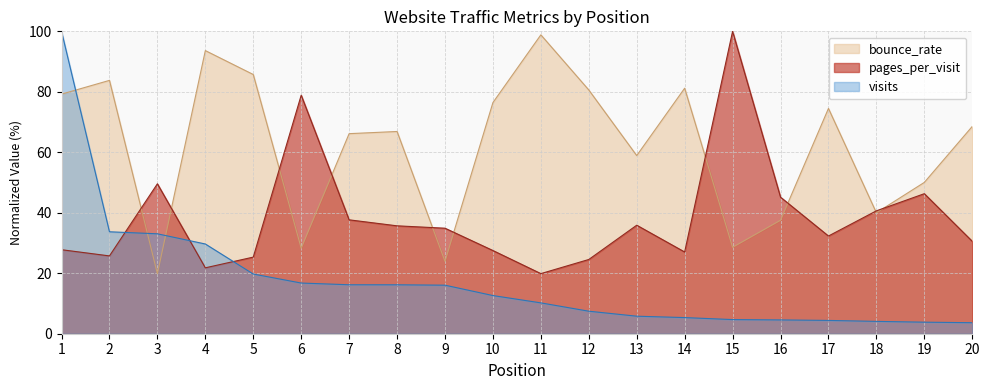

Is the value of bounce_rate at 4 greater than the value of pages_per_visit at 2?

Yes